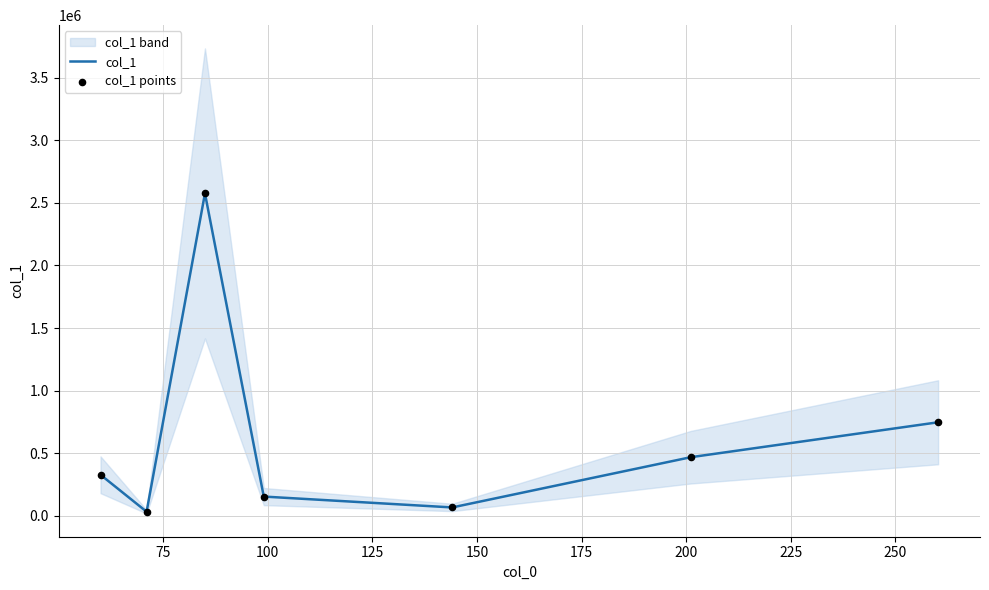

Which series contains the lowest Y value?

col_1